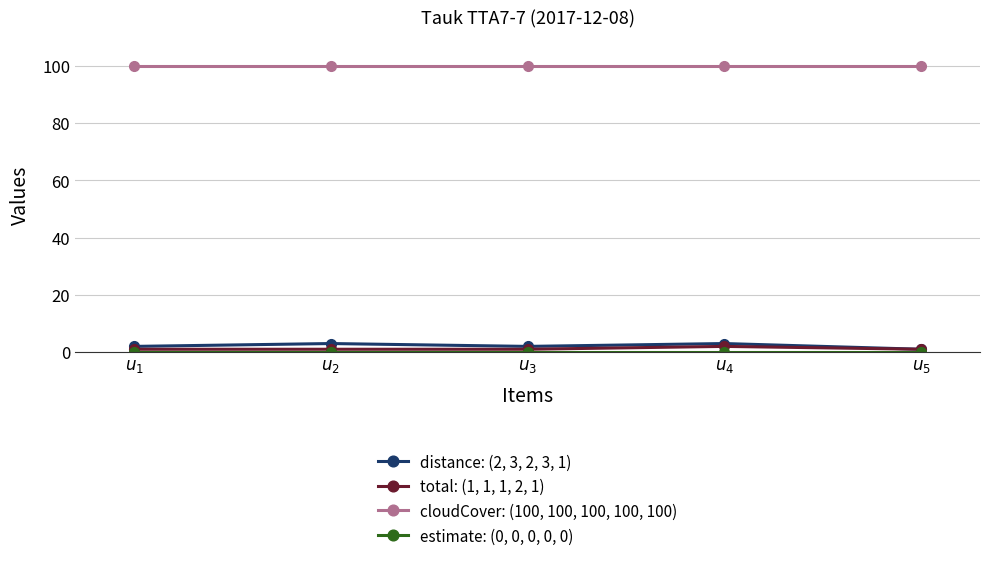

Is the value of cloudCover: (100, 100, 100, 100, 100) at $u_{1}$ greater than the value of distance: (2, 3, 2, 3, 1) at $u_{4}$?

Yes